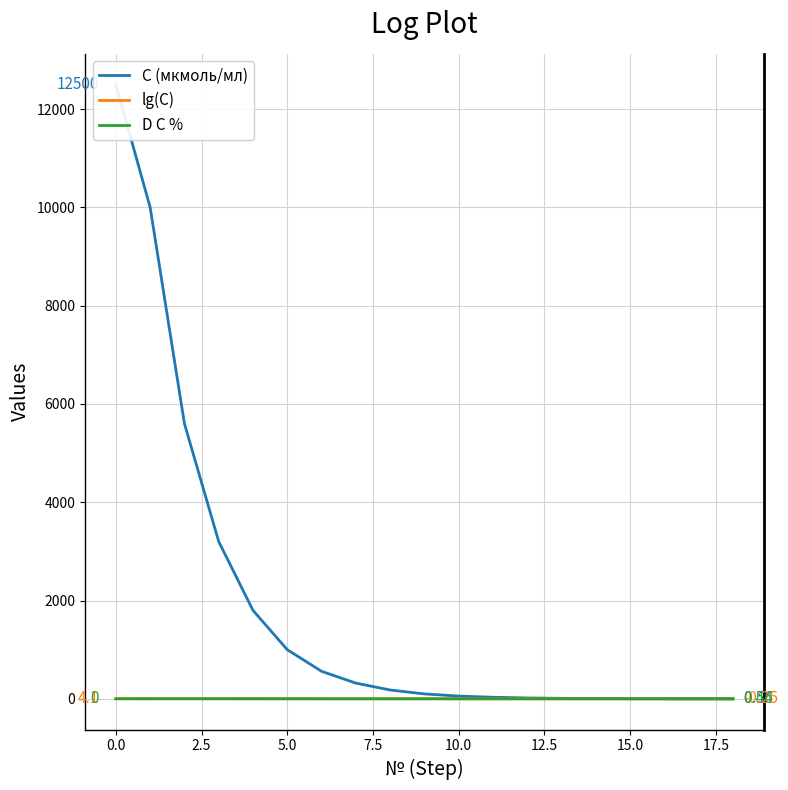

What is the approximate value of D C % at 15.0?

0.4